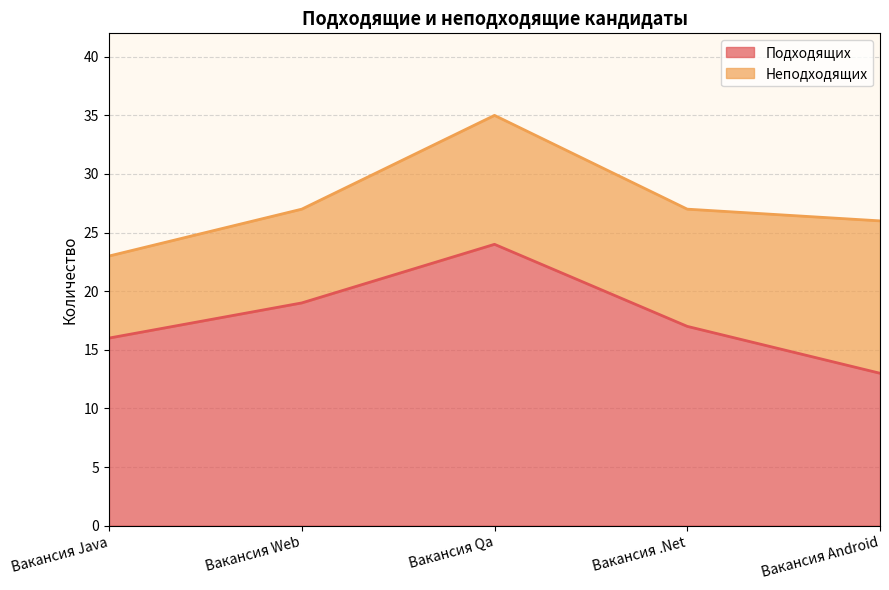

The value at Вакансия Java is 16. True or false?

True